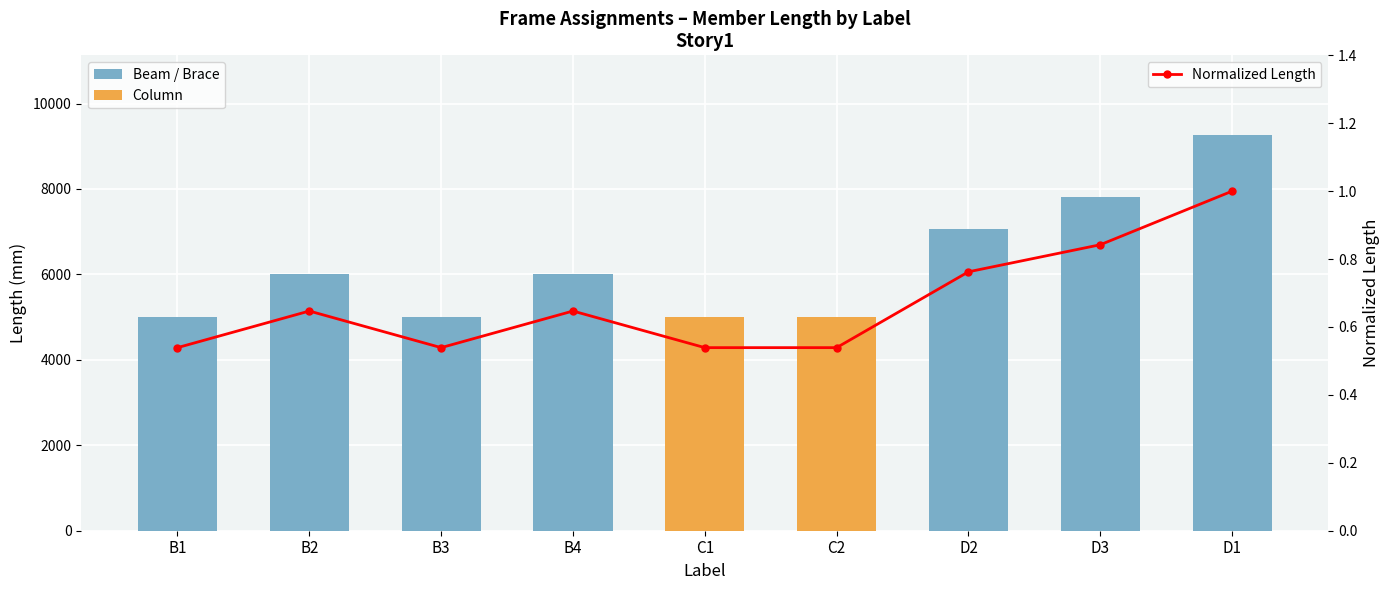

What is the total value across all series at D1?

9274.6